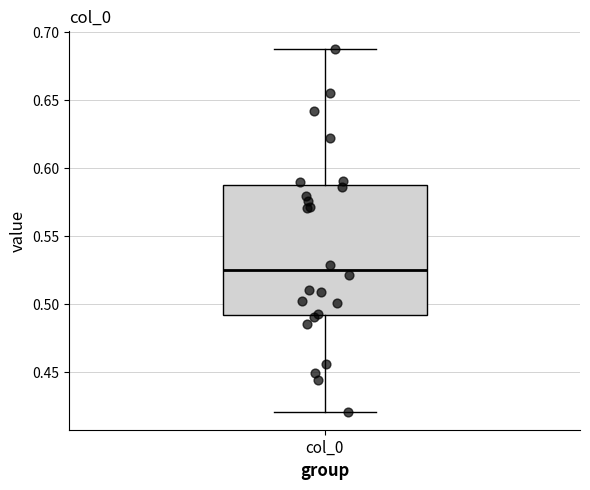

Read this box plot against the y-axis: the position of the median line, the range covered by the box, and the ends of both whiskers. The values are not printed on the chart, so give them approximately, as read against the axis.

median 0.525, box 0.490 to 0.585, whiskers 0.420 to 0.685